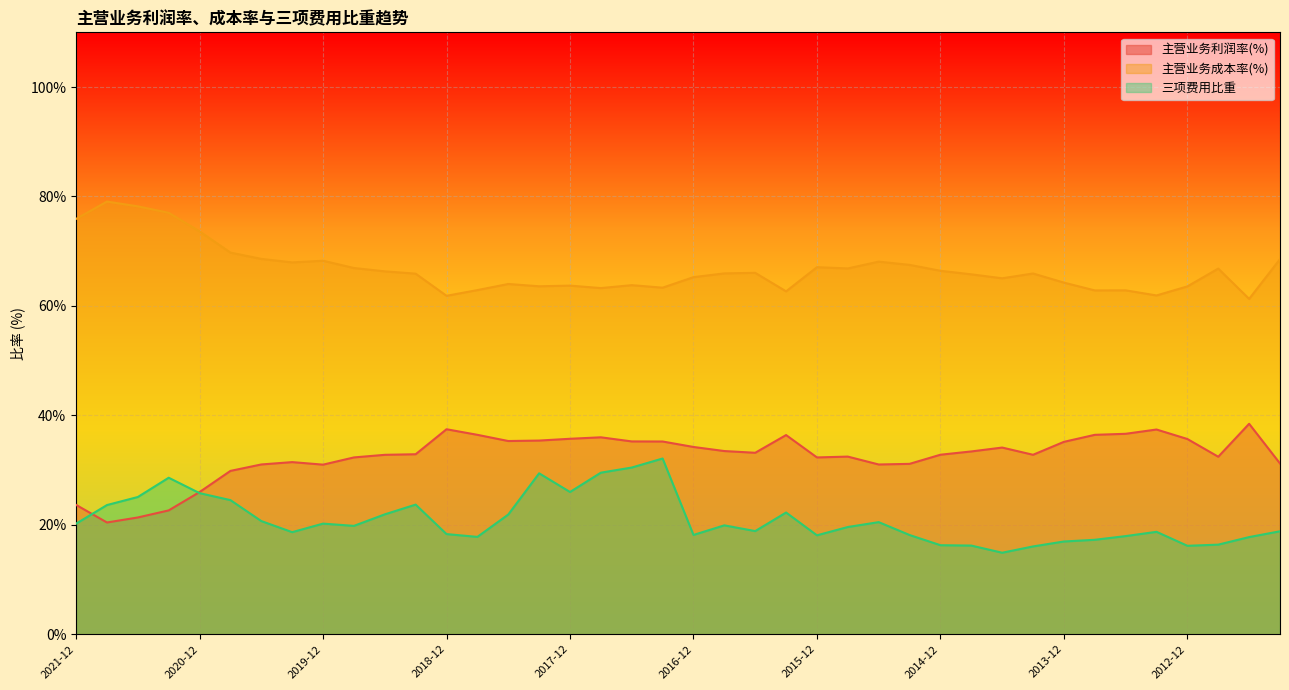

How many data points in 主营业务成本率(%) are less than 65?

15